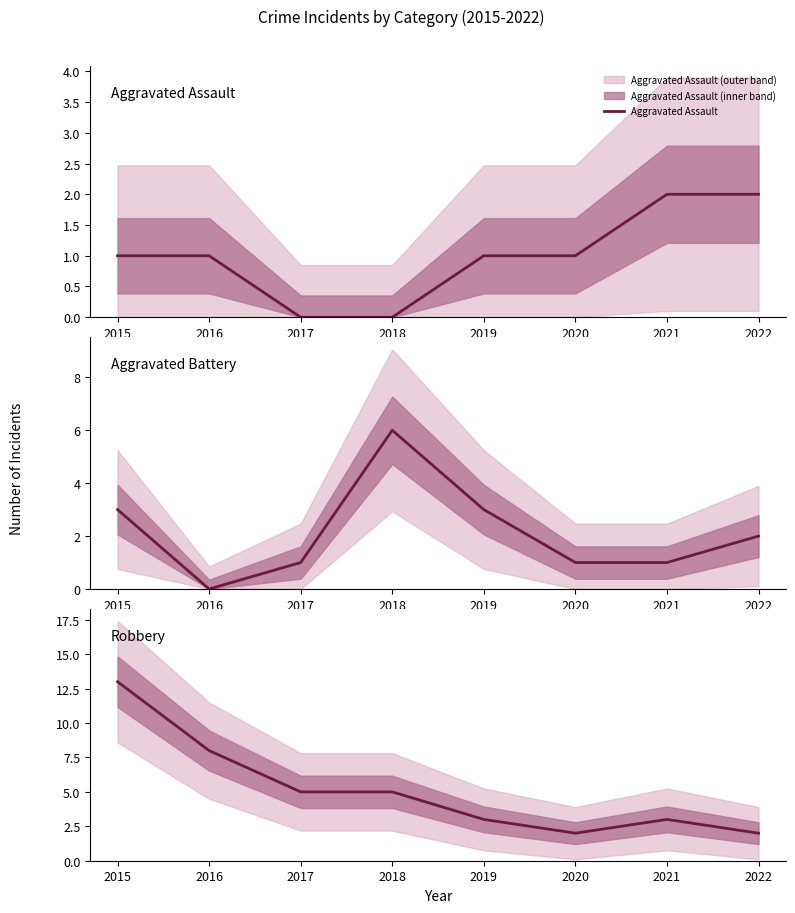

Which category has the lowest value across all series?

2016